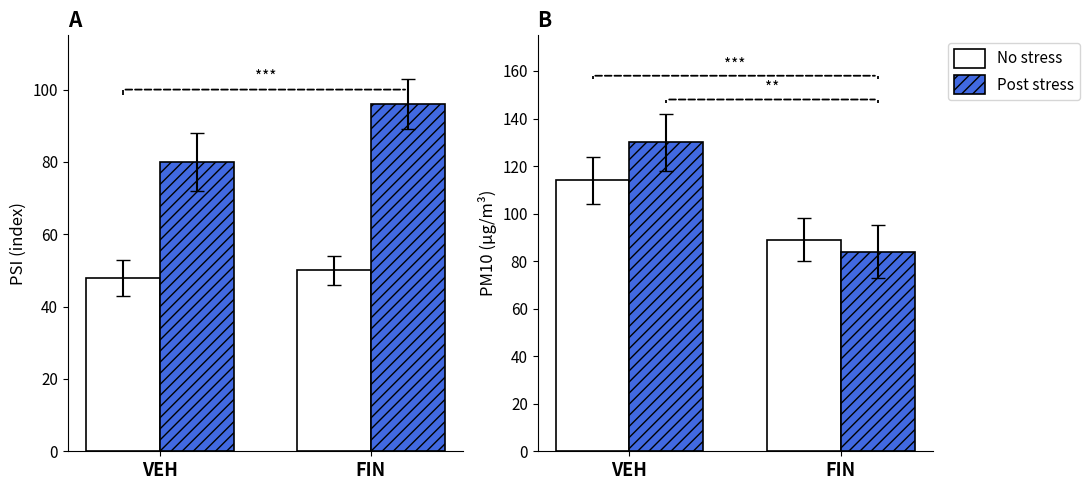

What is the approximate value of No stress at FIN, to the nearest 10?

90